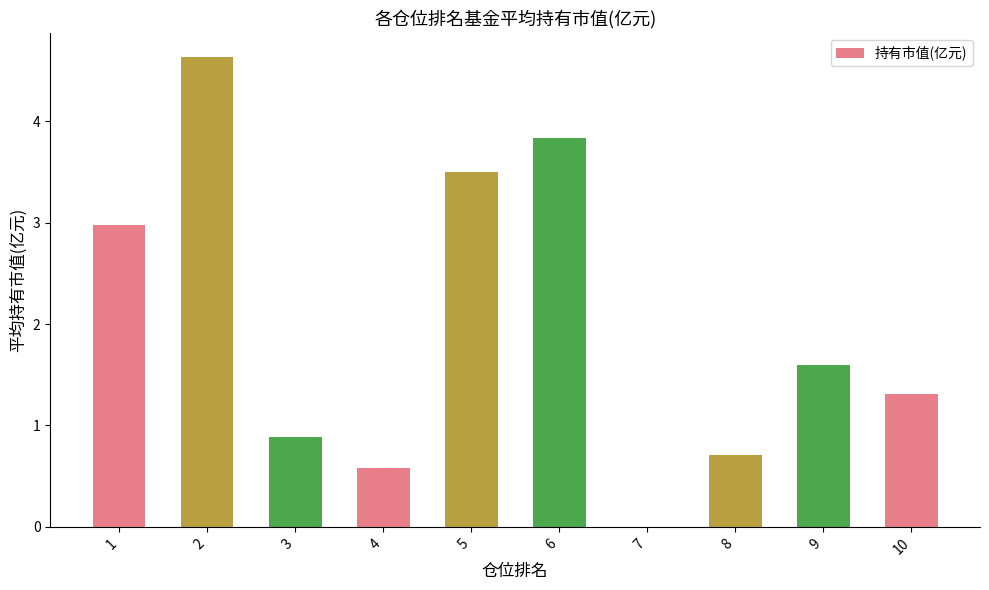

What is the sum of all values?

20.0